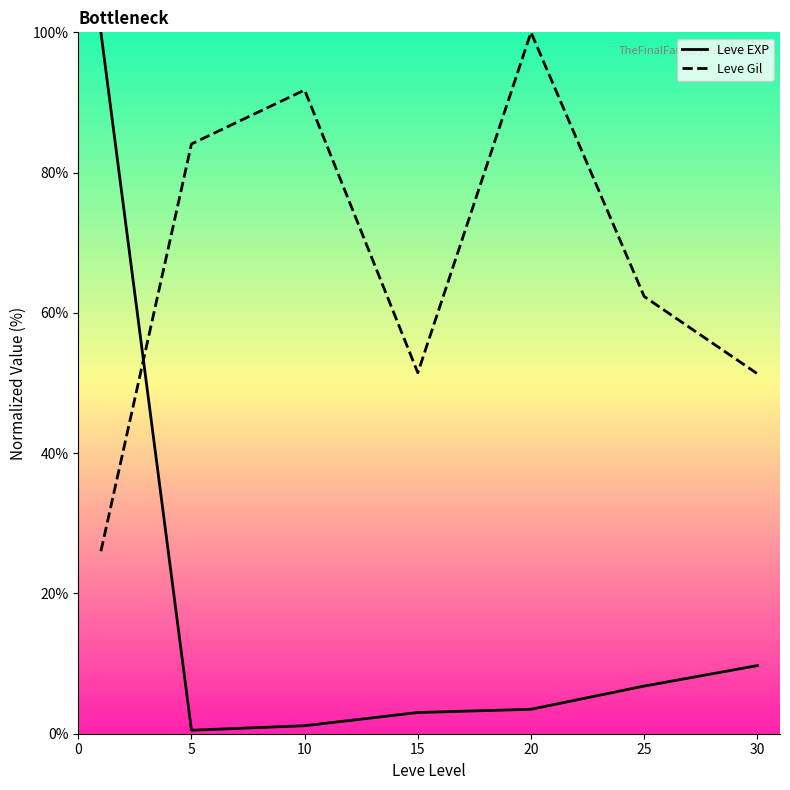

Which series has the largest range (max minus min)?

Leve EXP